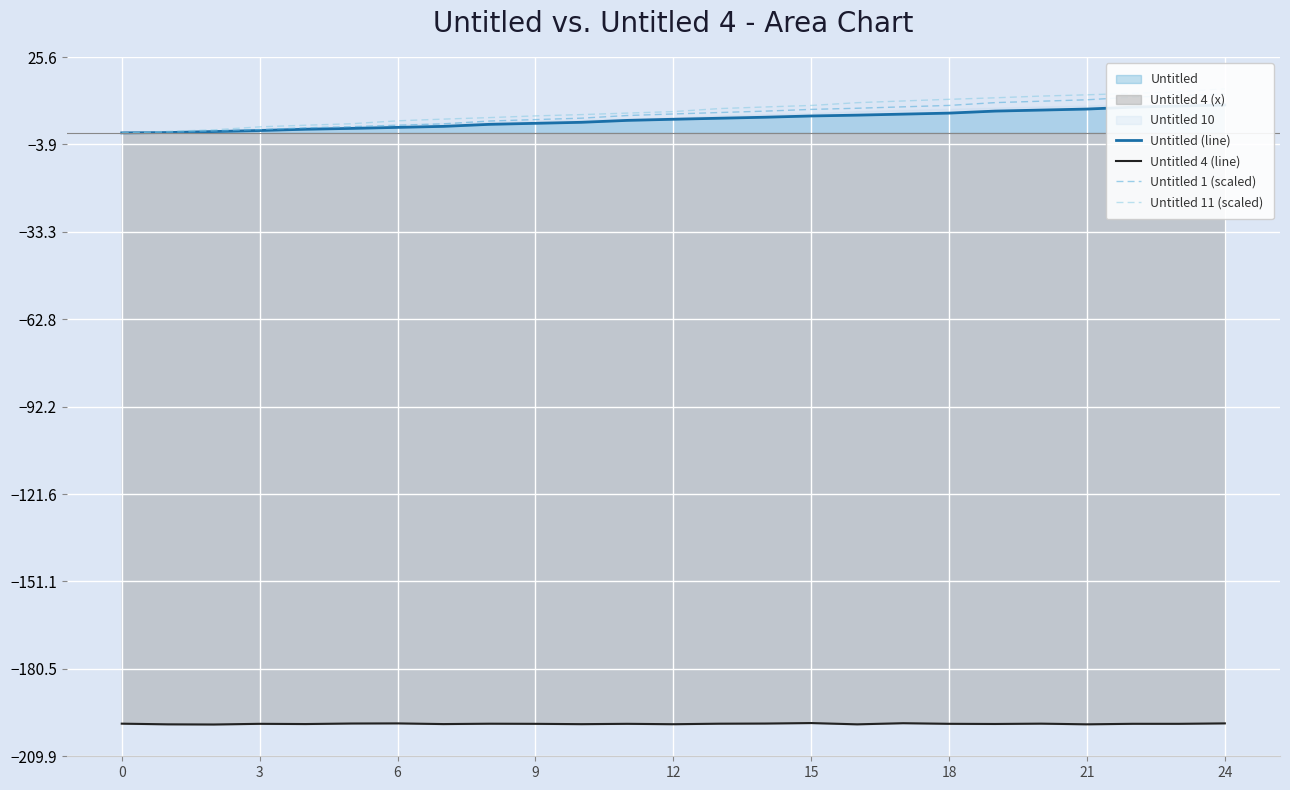

How many lines are shown in the chart?

4